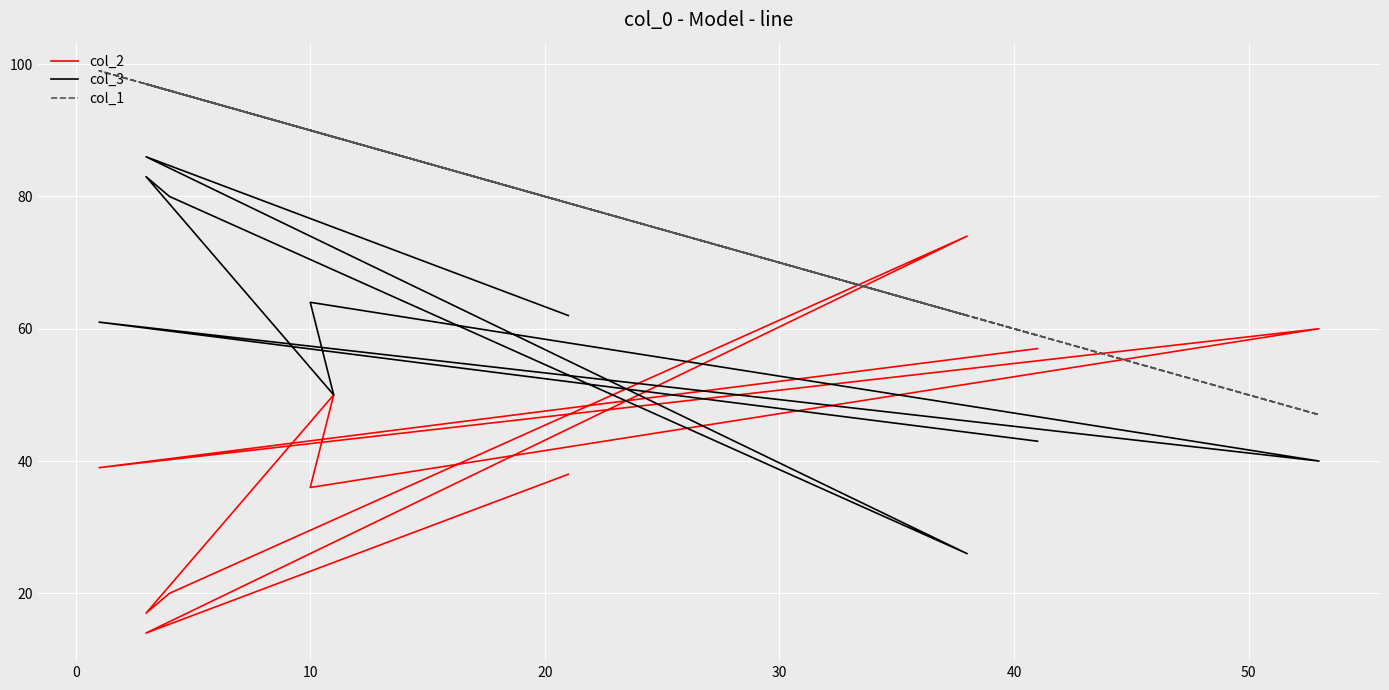

How many distinct data groups are displayed?

3